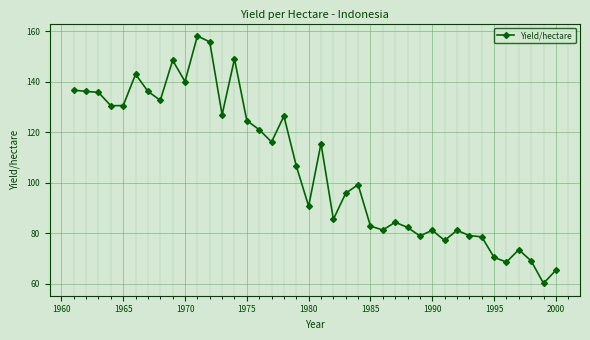

What is the value of the 25th point from the left?

82.8